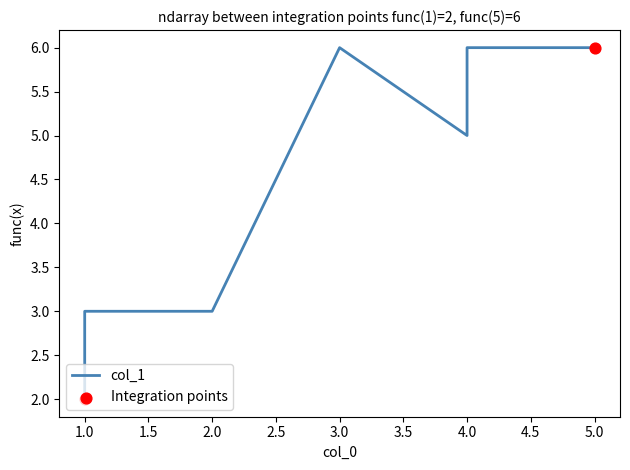

Which has a higher value, 5 or 6?

6